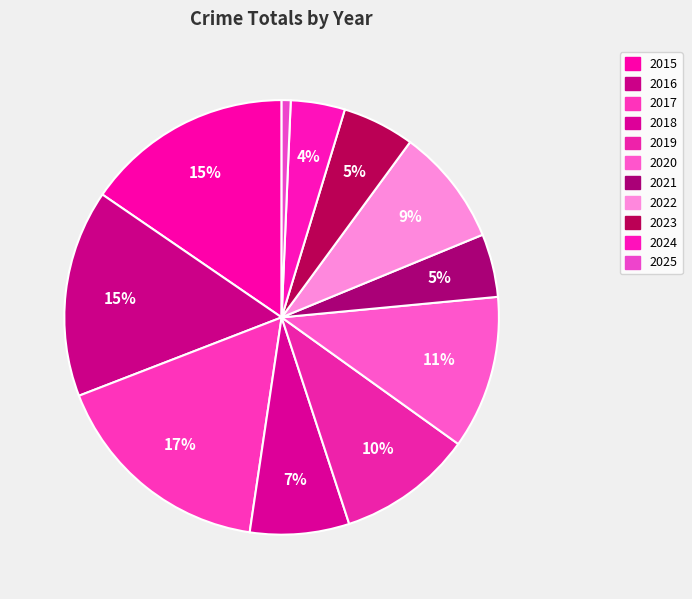

To the nearest percent, what is the combined percentage of 2019 and 2022?

19%